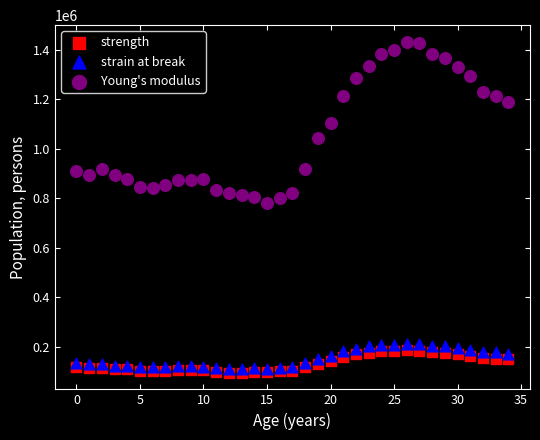

Which series has the largest Y range (max minus min)?

Young's modulus